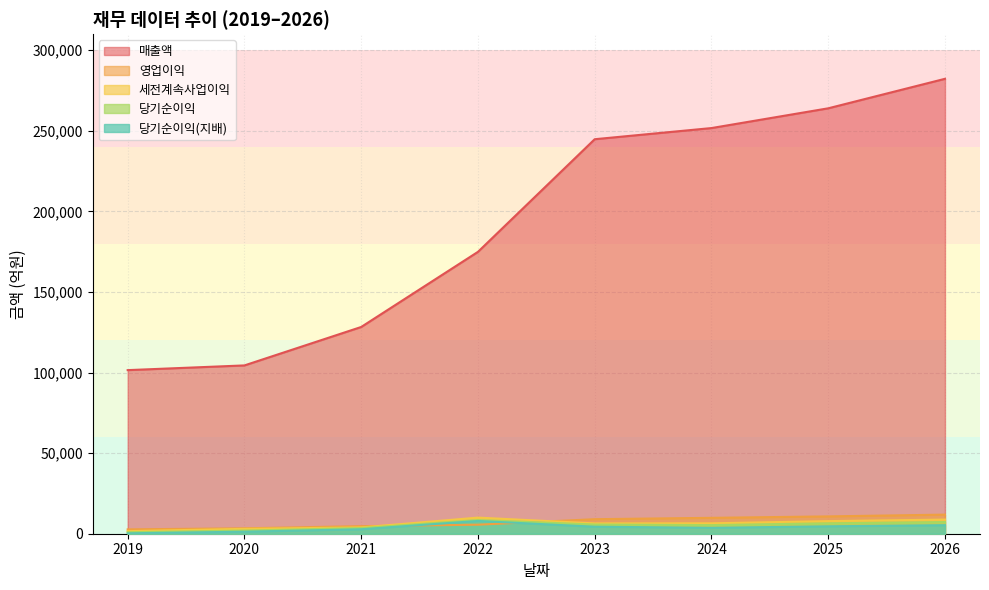

What are all the series names shown in the legend?

매출액, 영업이익, 세전계속사업이익, 당기순이익, 당기순이익(지배)